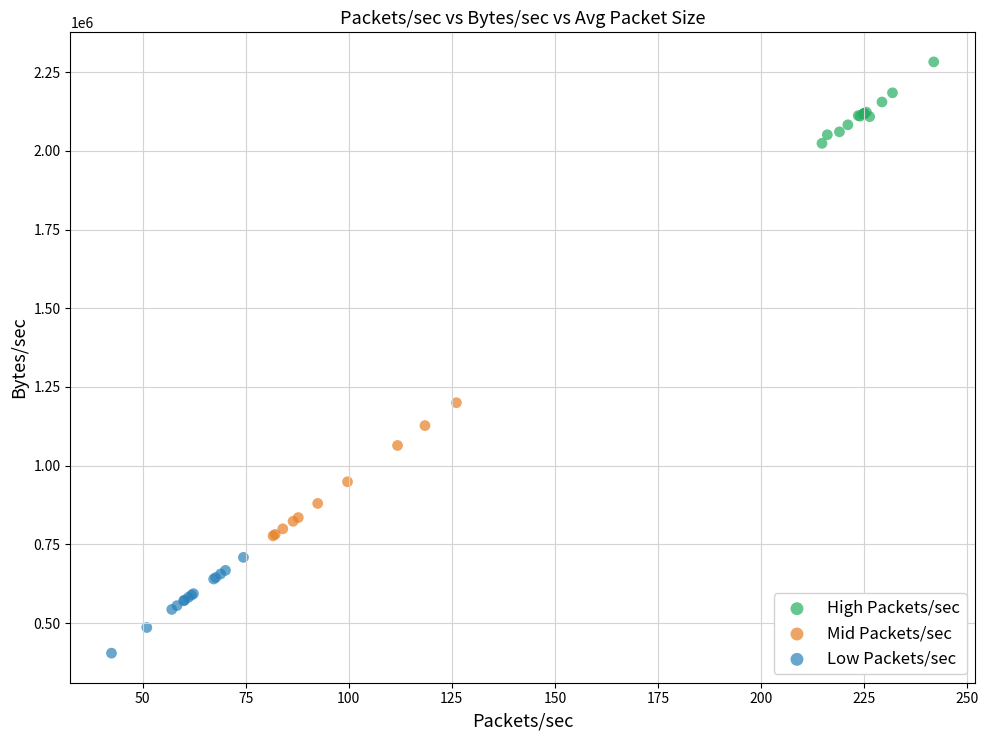

Which series contains the lowest Y value?

Low Packets/sec